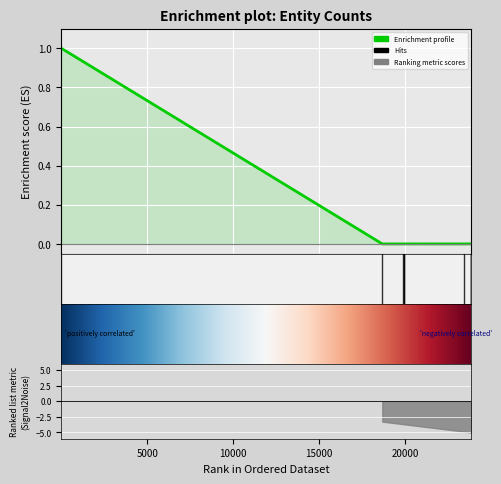

How many lines are shown in the chart?

1